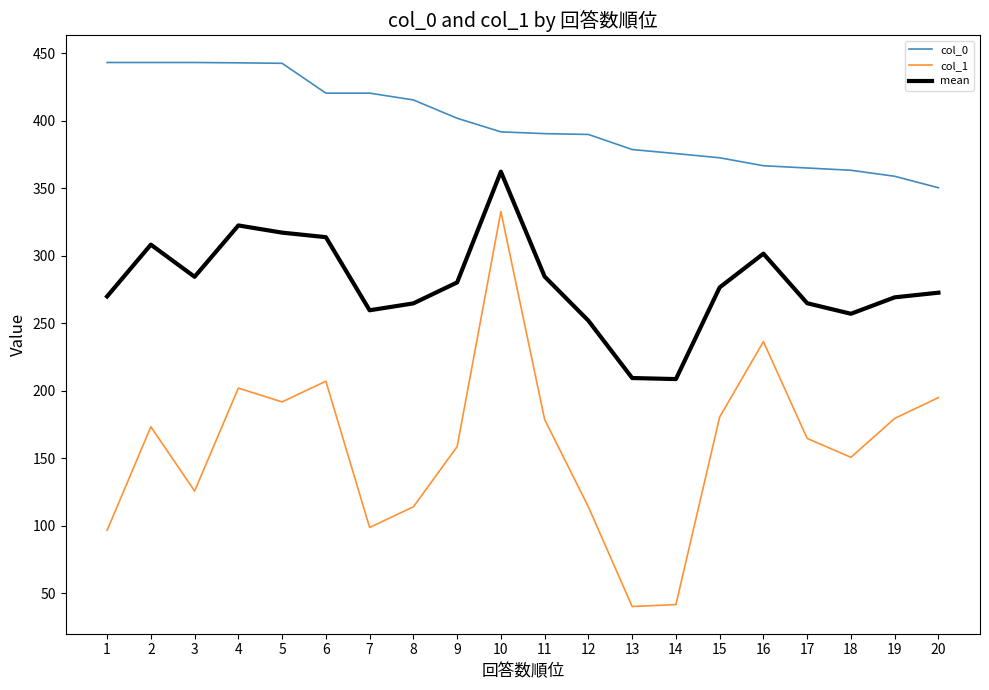

Which series has the largest range (max minus min)?

col_1